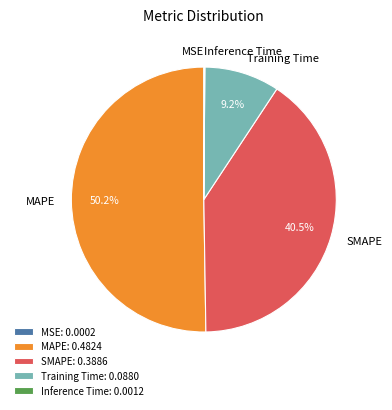

To the nearest percent, what is the difference between the largest and smallest slice percentages?

50%